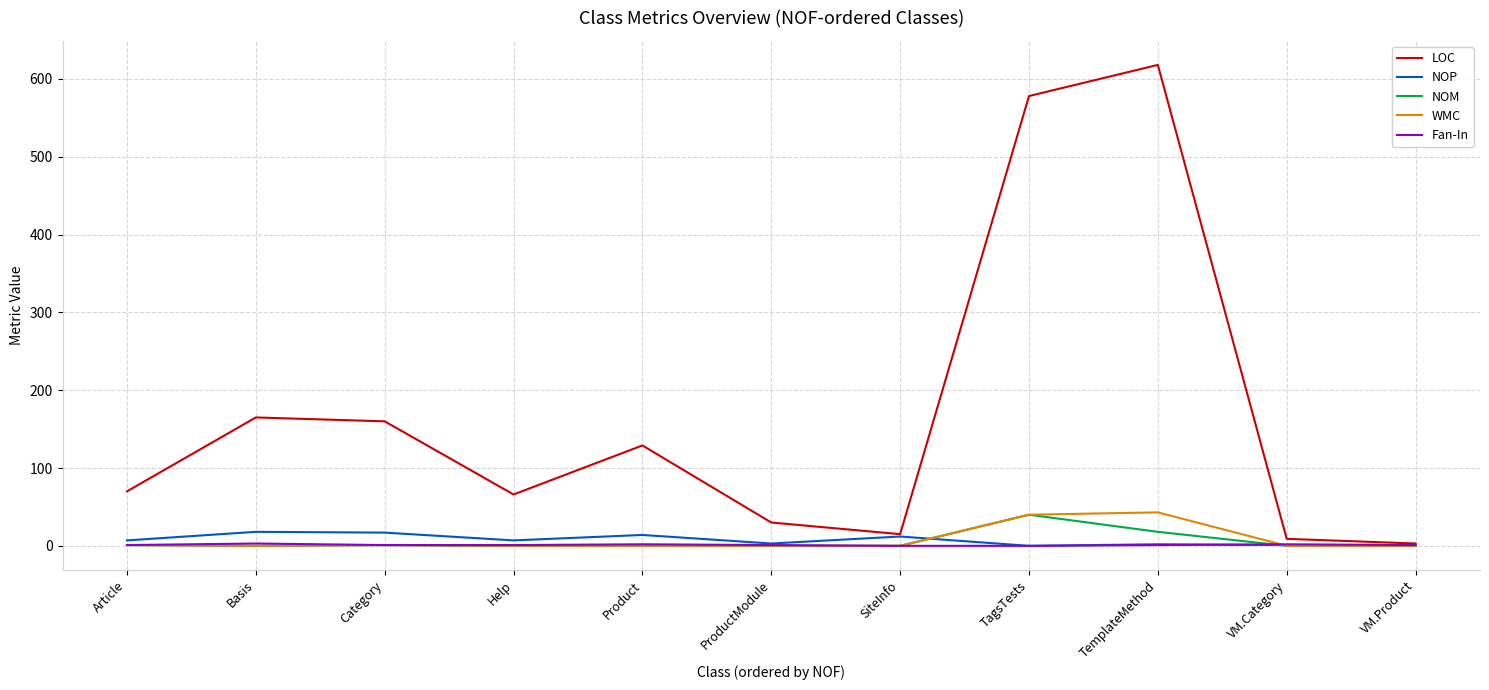

Between Help and TemplateMethod, which series saw the biggest shift?

LOC